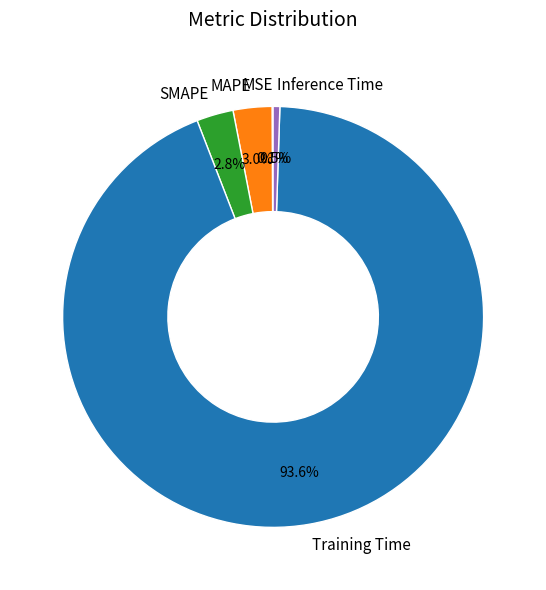

Which category has the biggest portion of the pie?

Training Time